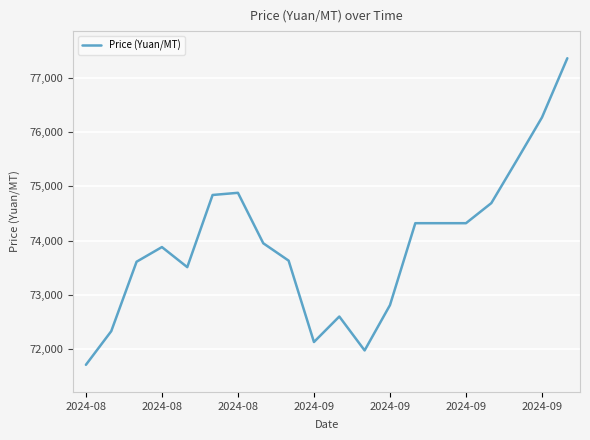

What is the minimum value shown in the chart?

71710